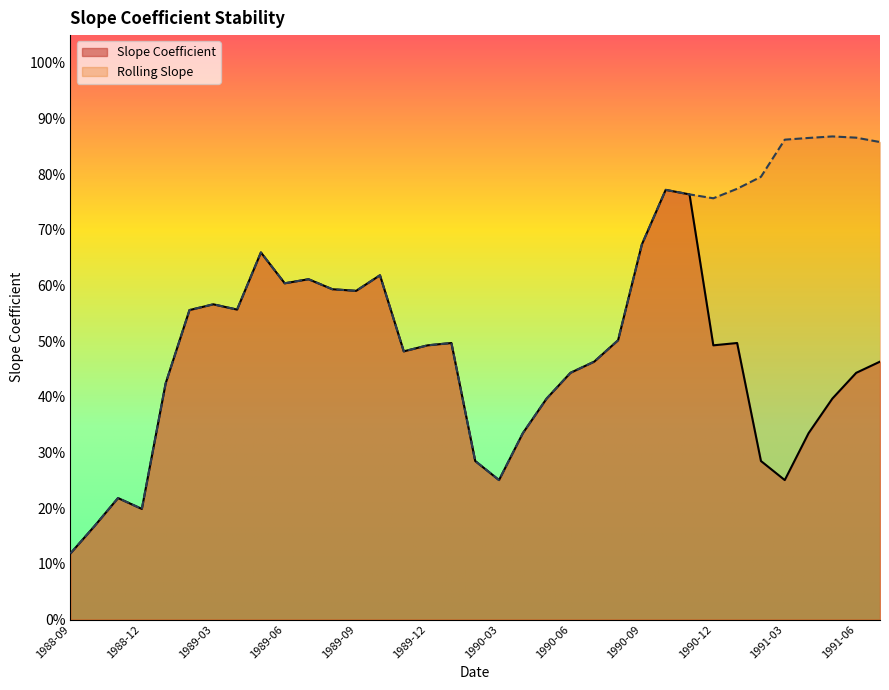

What is the difference between the maximum and minimum values in the Slope Coefficient series?

0.7